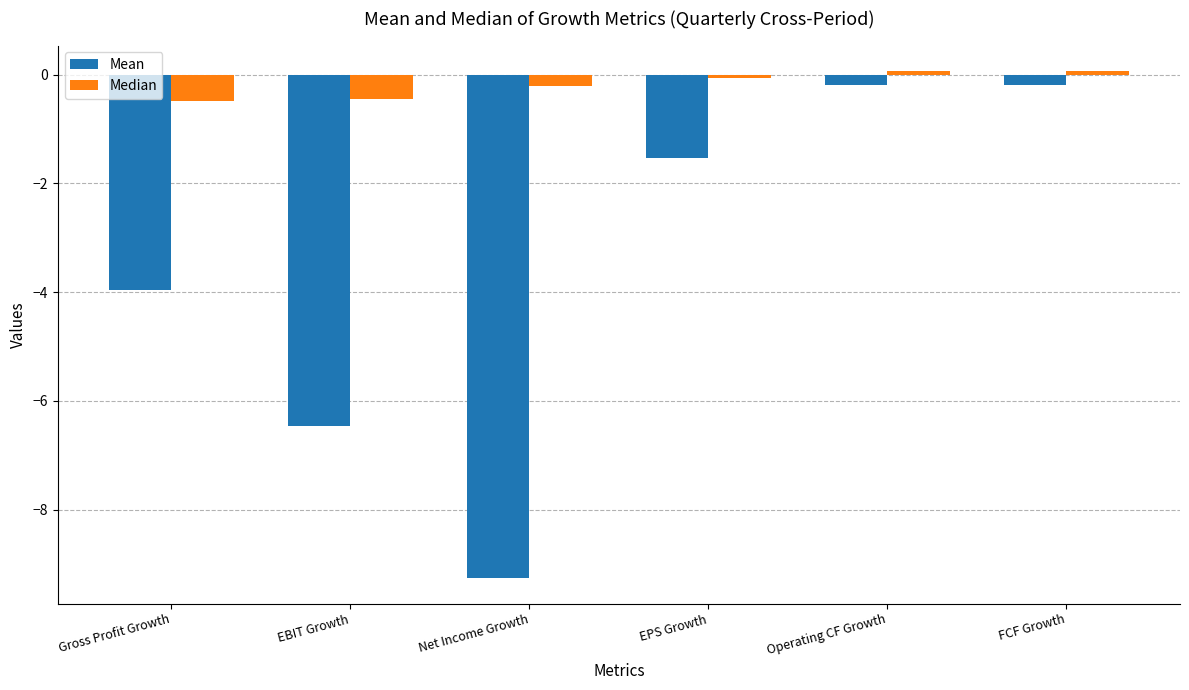

What is the total value across all series at Net Income Growth?

-9.5